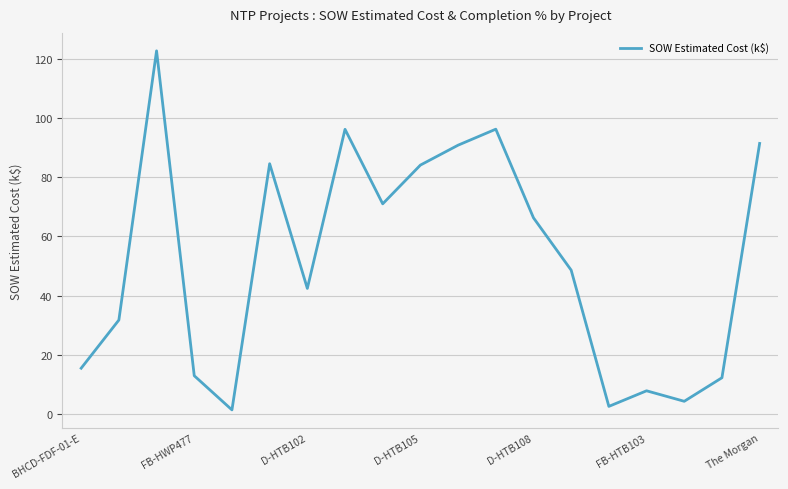

What is the maximum value shown in the chart?

122.7